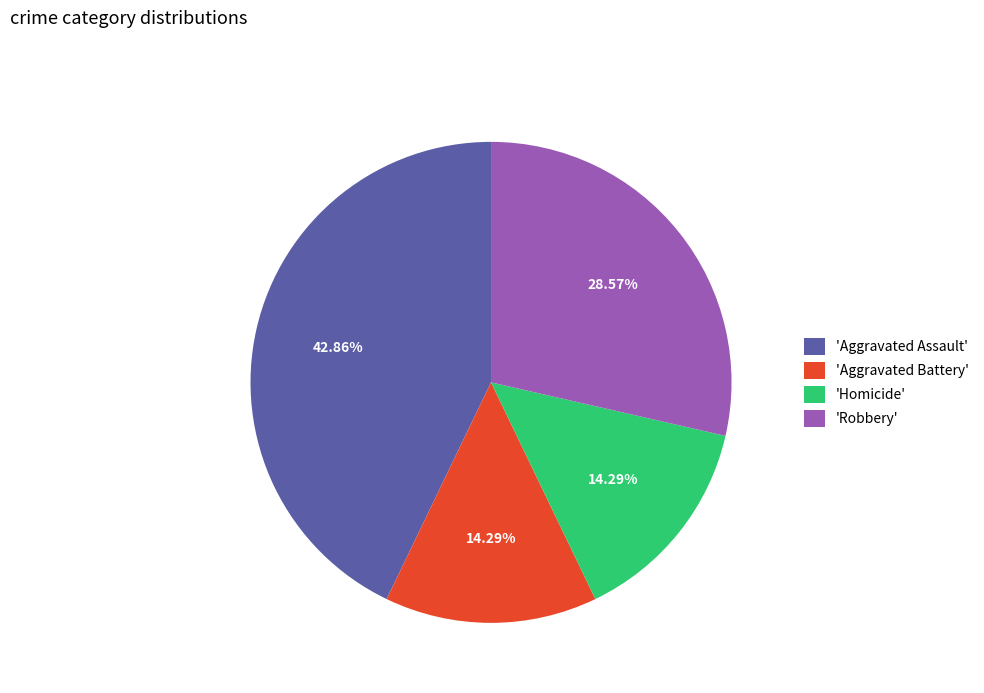

To the nearest percent, what is the average slice percentage?

25%